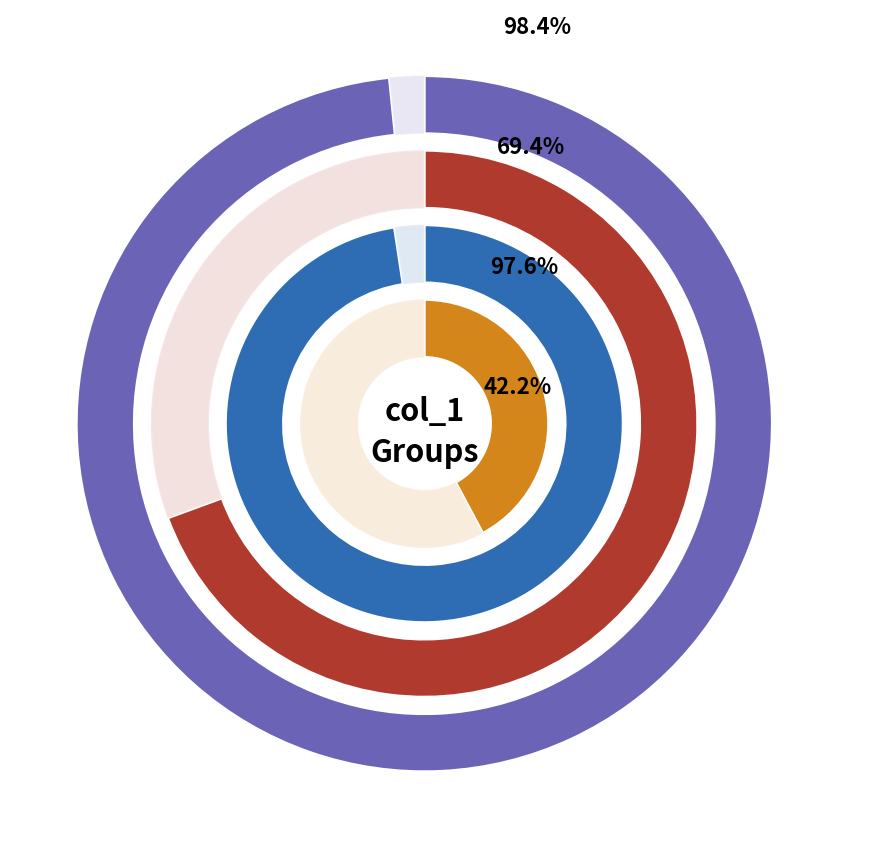

Is it true that 2 is 23% of the pie?

False